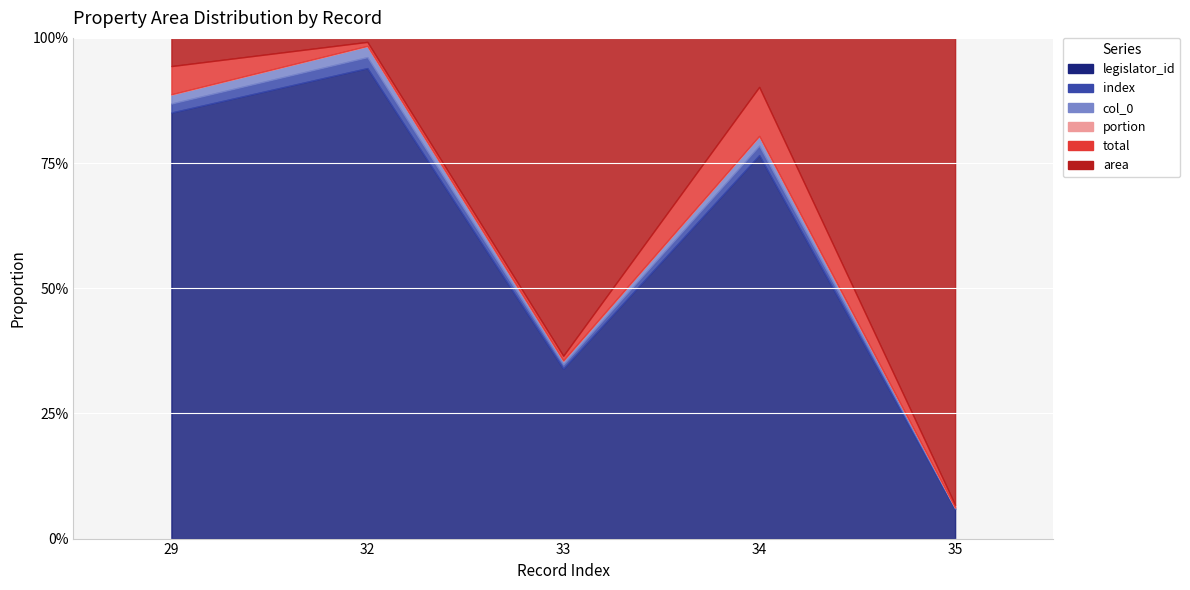

True or false: legislator_id and col_0 intersect in this chart.

False